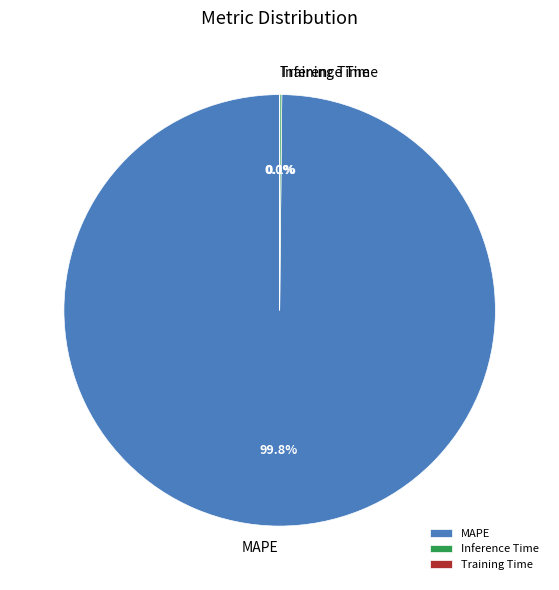

Is MAPE the majority of the pie?

Yes